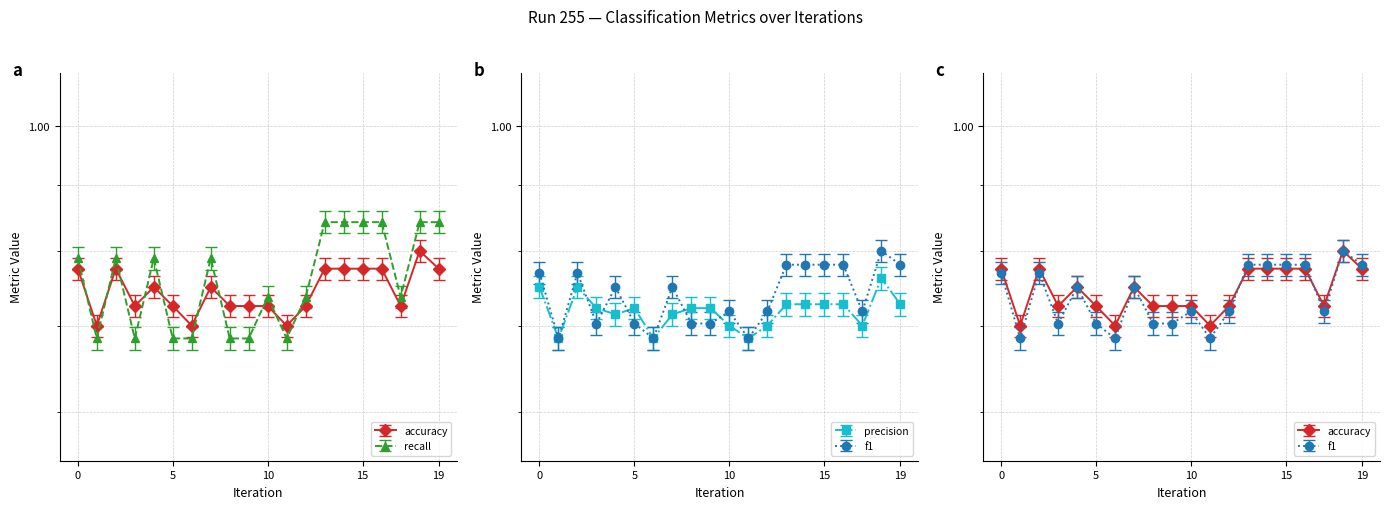

How many interior local valleys does the recall series have?

4